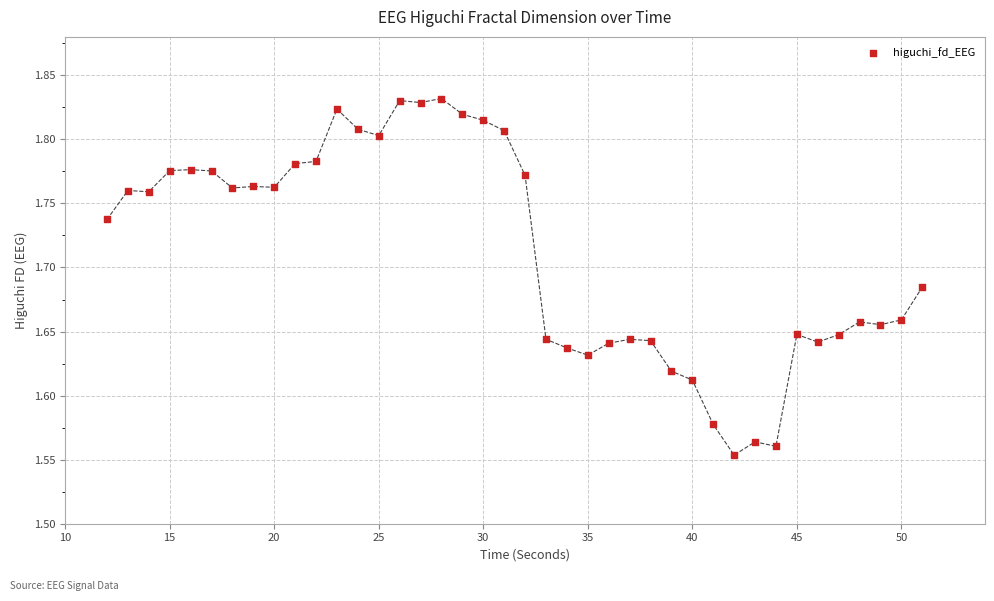

What is the range of Y values (max minus min)?

0.3